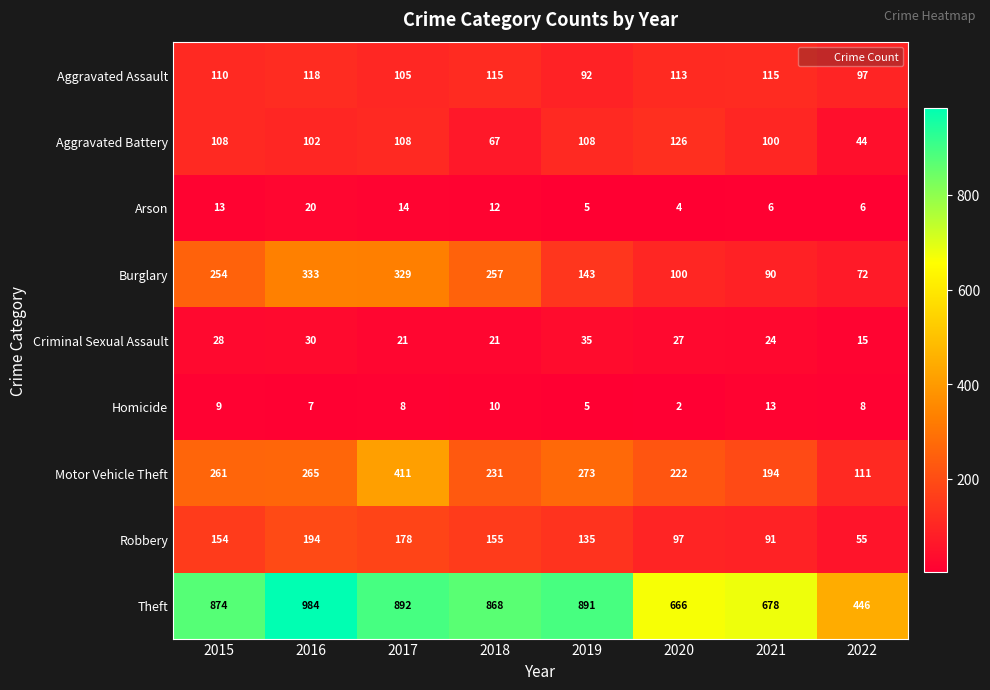

Is it true that Theft equals 891 at 2019?

True